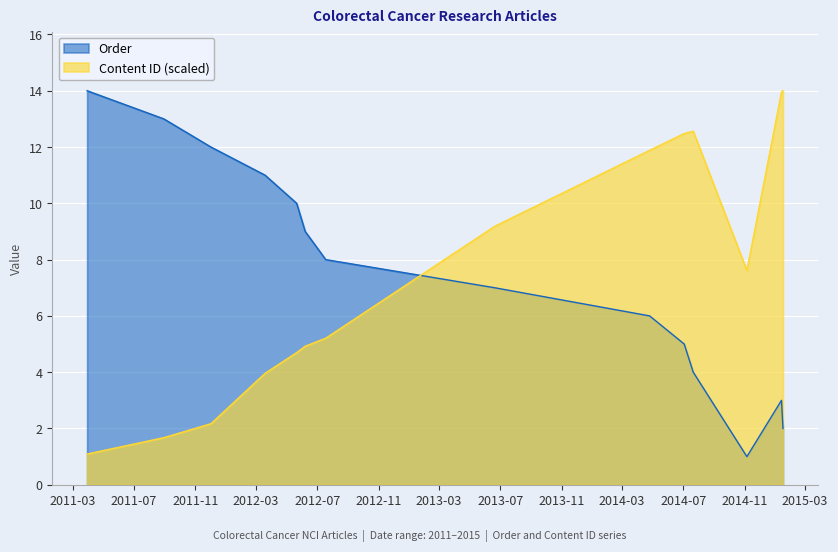

True or false: the data shows 12 at 2011-12-02.

True